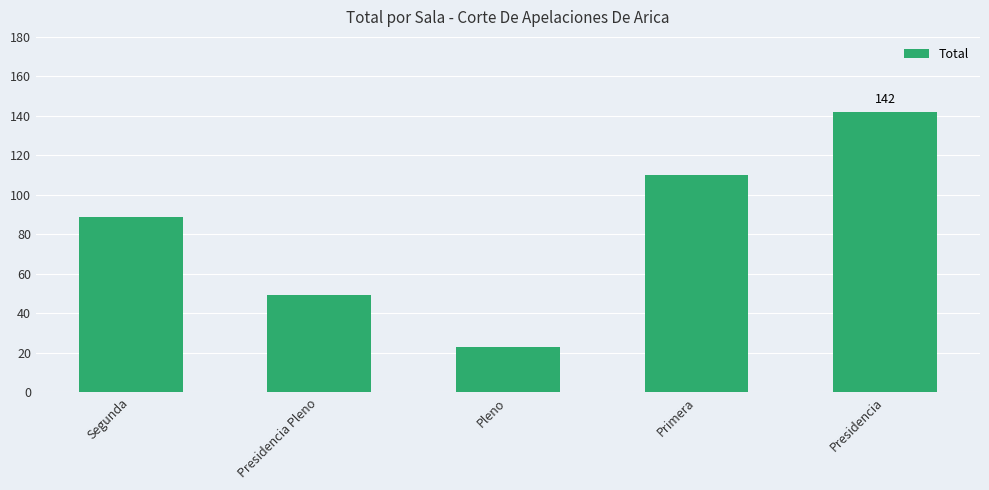

Which has a higher value, Segunda or Presidencia Pleno?

Segunda